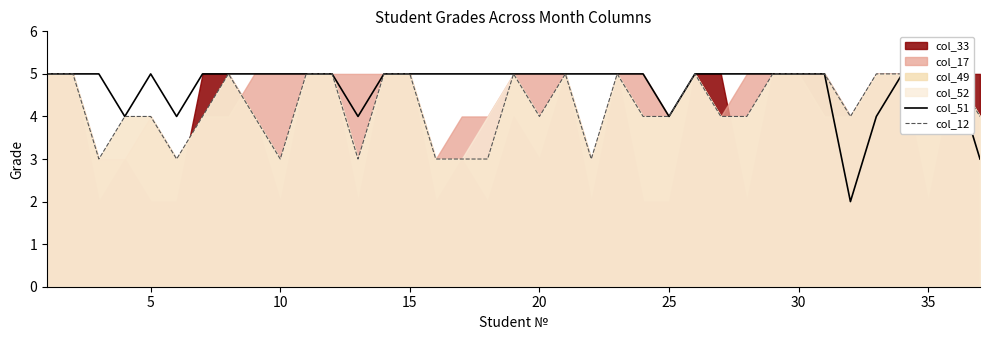

Which series has the largest total across all categories?

col_51